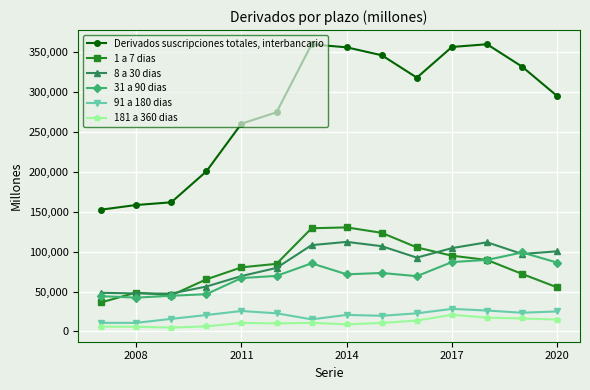

True or false: 8 a 30 dias has more than 0 interior local peaks.

True